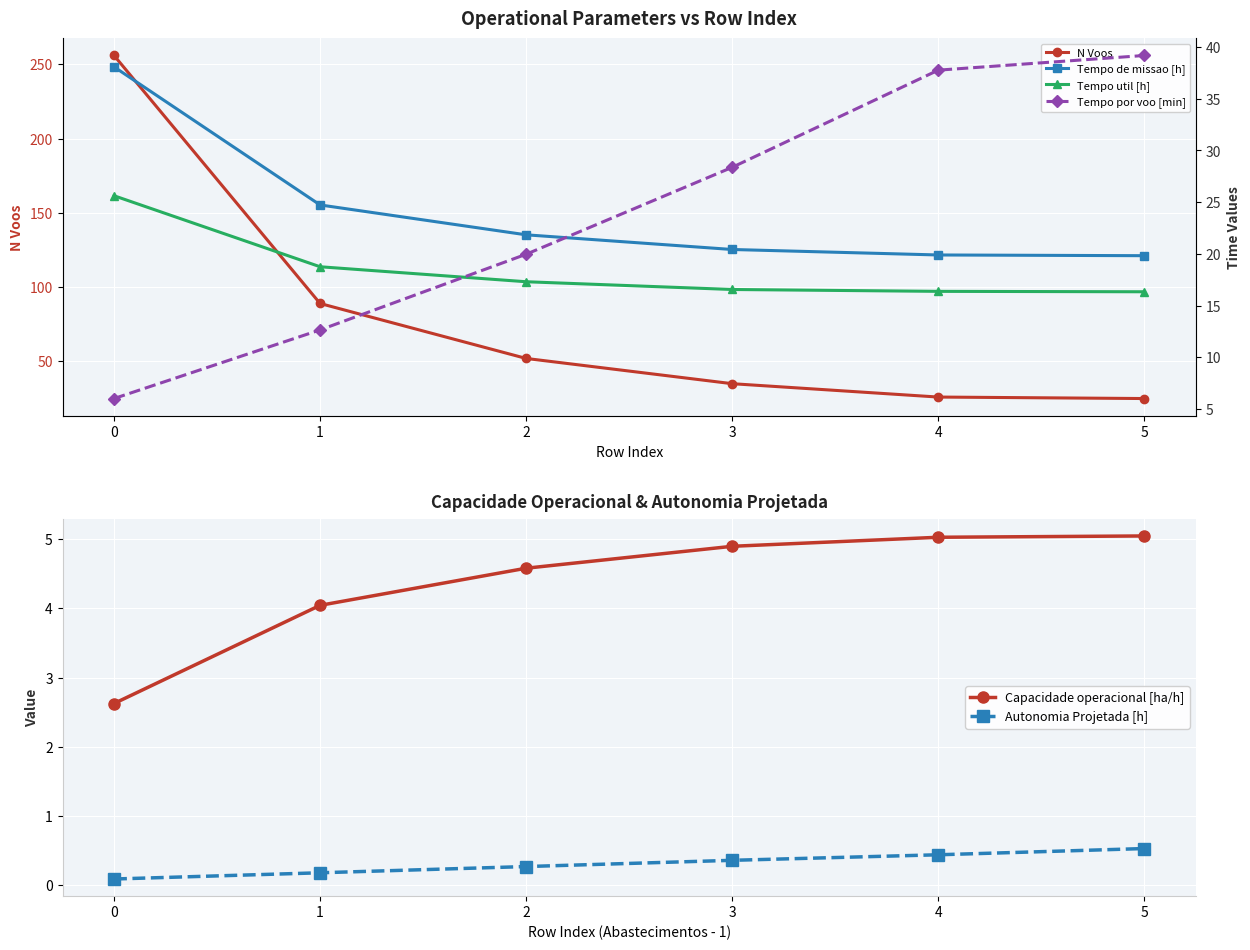

What is the value of the Tempo util [h] point at the 1st from the left?

25.6